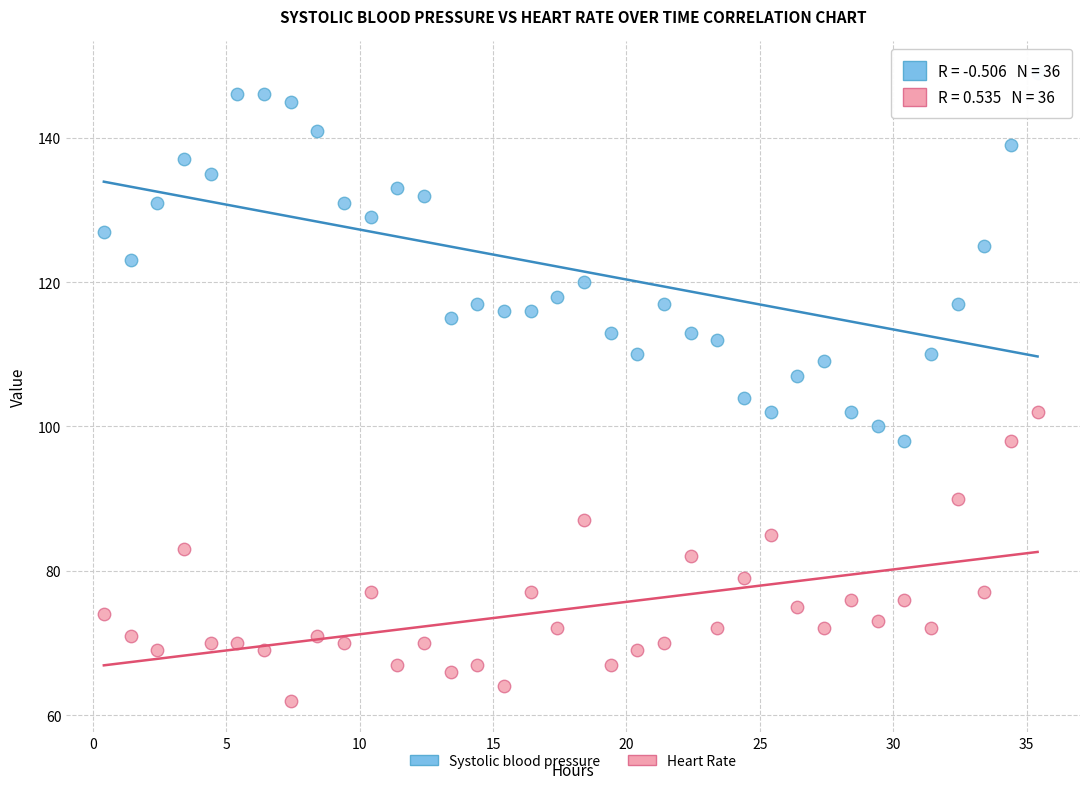

Across all data points, what is the range of Y values (max minus min)?

87